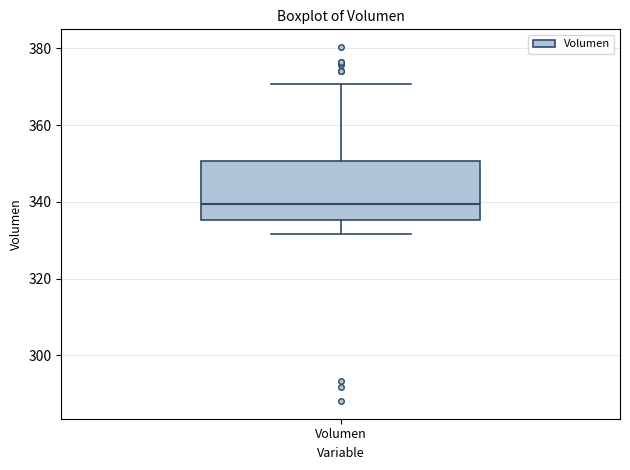

Transcribe this box plot: give where the median line is, the range the box spans, and where the two whiskers end, as read against the y-axis. The values are not printed on the chart, so give them approximately, as read against the axis.

median 340, box 336 to 350, whiskers 332 to 370